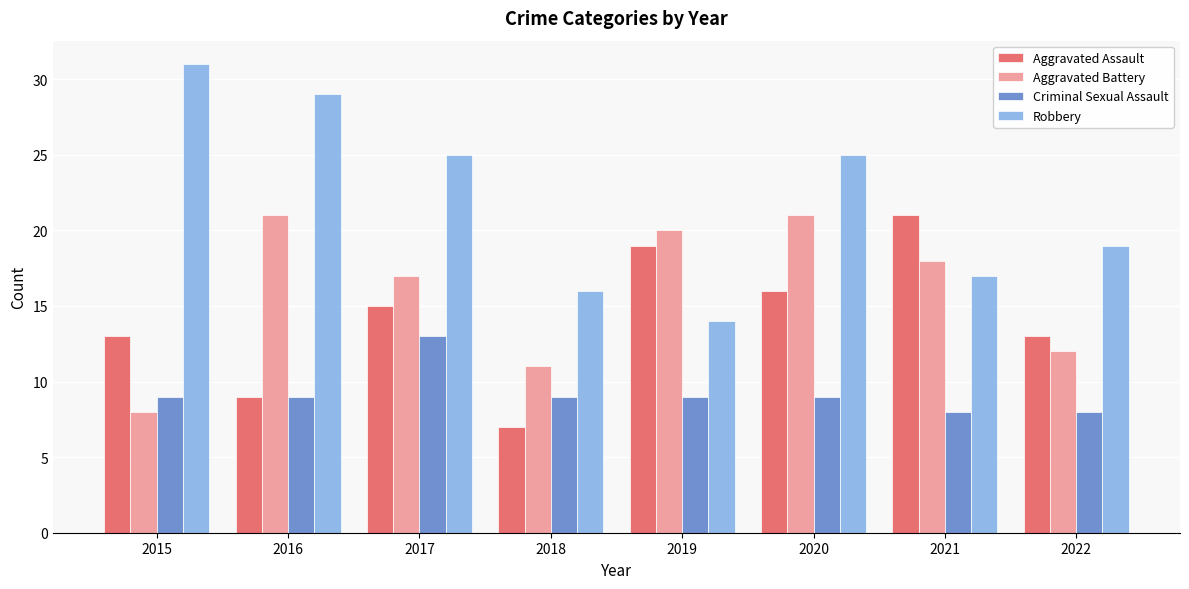

Read the Aggravated Assault value at 2021, to the nearest 5.

20